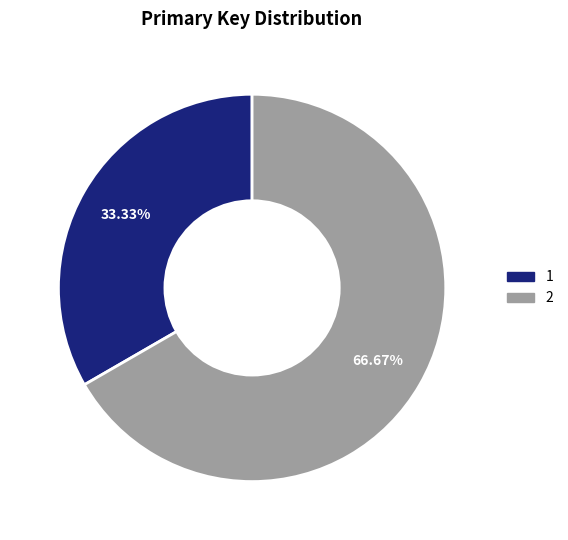

Between 2 and 1, which is larger?

2